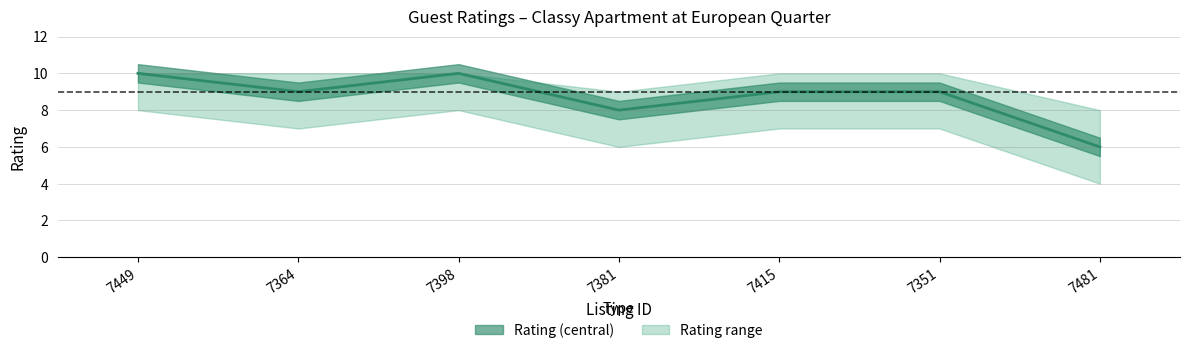

What is the sum of all values?

61